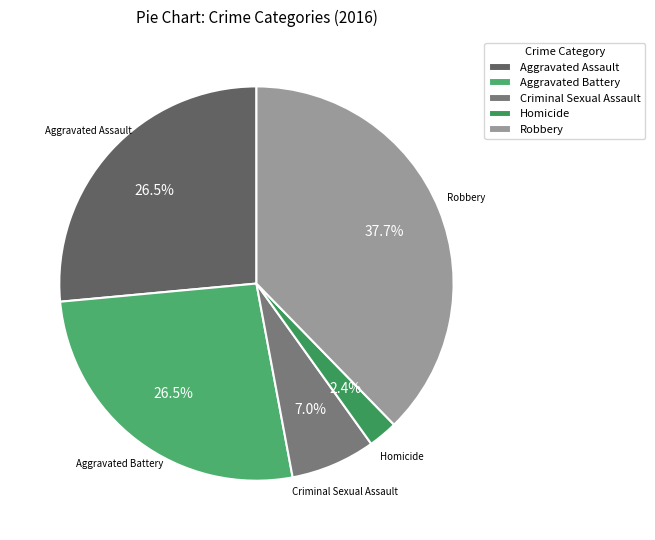

Approximately how many times larger is the value at Robbery compared to Aggravated Battery?

1.4